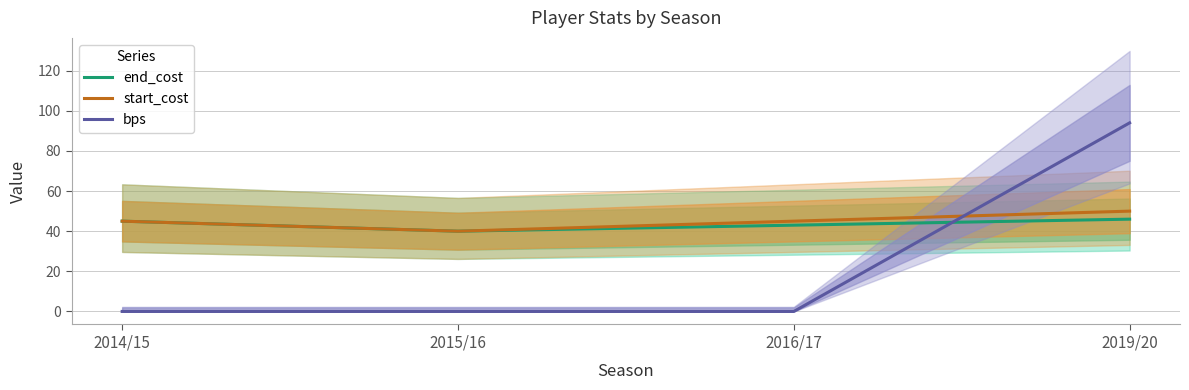

What is the label of the 4th point from the left?

2019/20